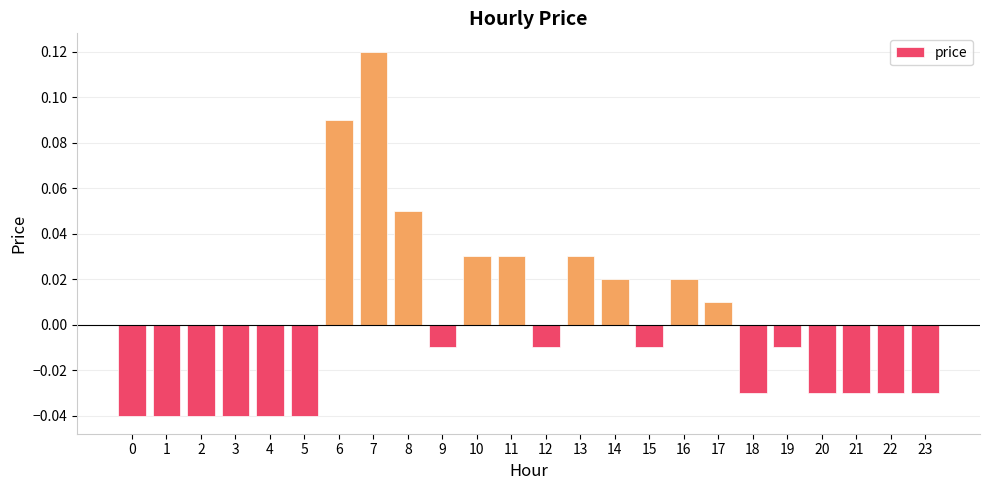

True or false: the data shows -0.1 at 4.

False